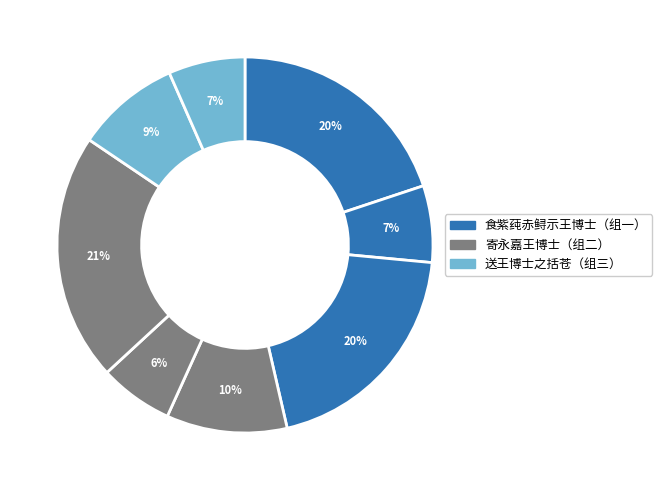

How many slices are in this pie chart?

8